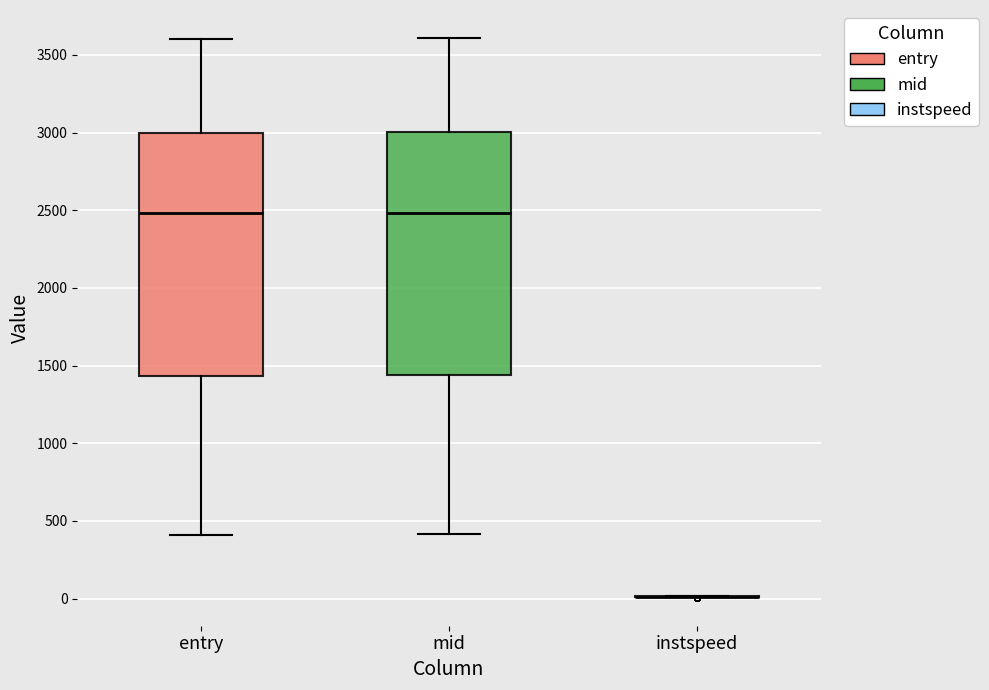

Reading left to right, transcribe this box plot: for each box, give where its median line is, the range the box spans, and where its two whiskers end, as read against the y-axis. The values are not printed on the chart, so give them approximately, as read against the axis.

entry: median 2500, box 1450 to 3000, whiskers 400 to 3600
mid: median 2500, box 1450 to 3000, whiskers 400 to 3600
instspeed: box collapsed to a line at 0, whiskers 0 to 0